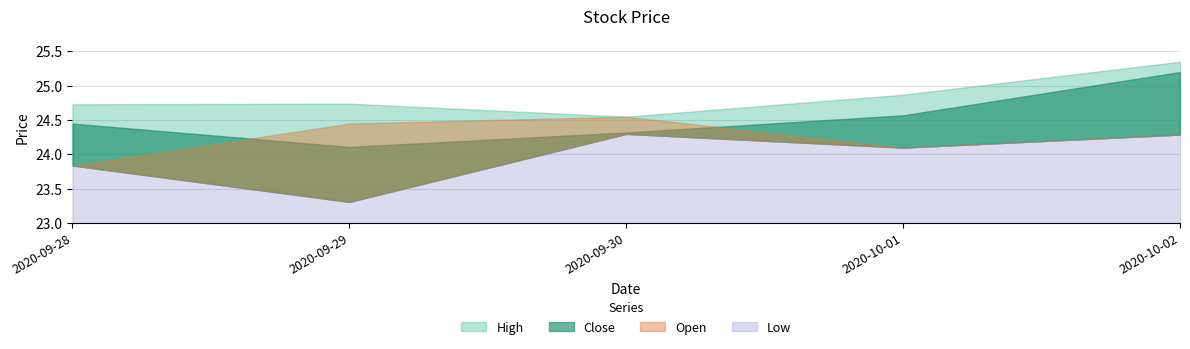

At how many categories does at least one series exceed 24?

5